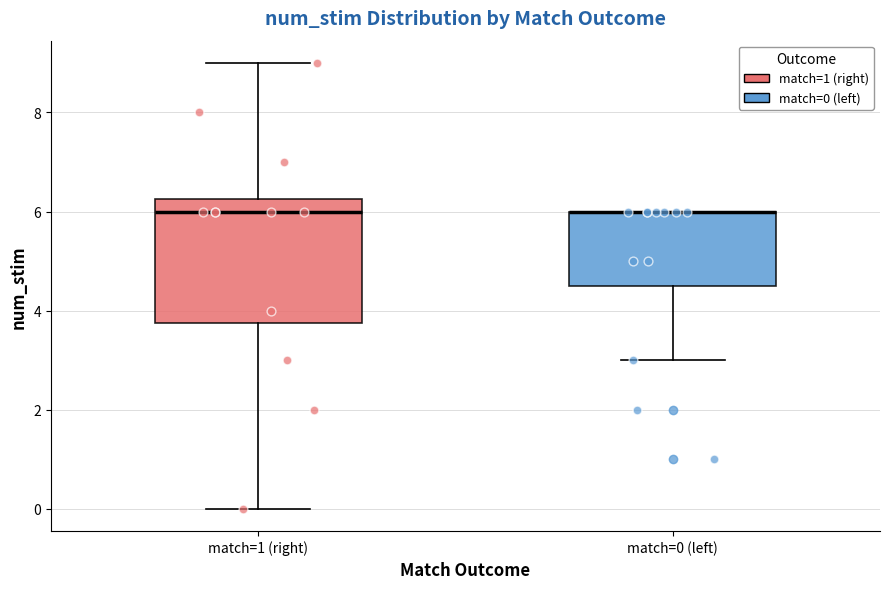

Which box is the tallest, from its lower edge to its upper edge?

match=1 (right)